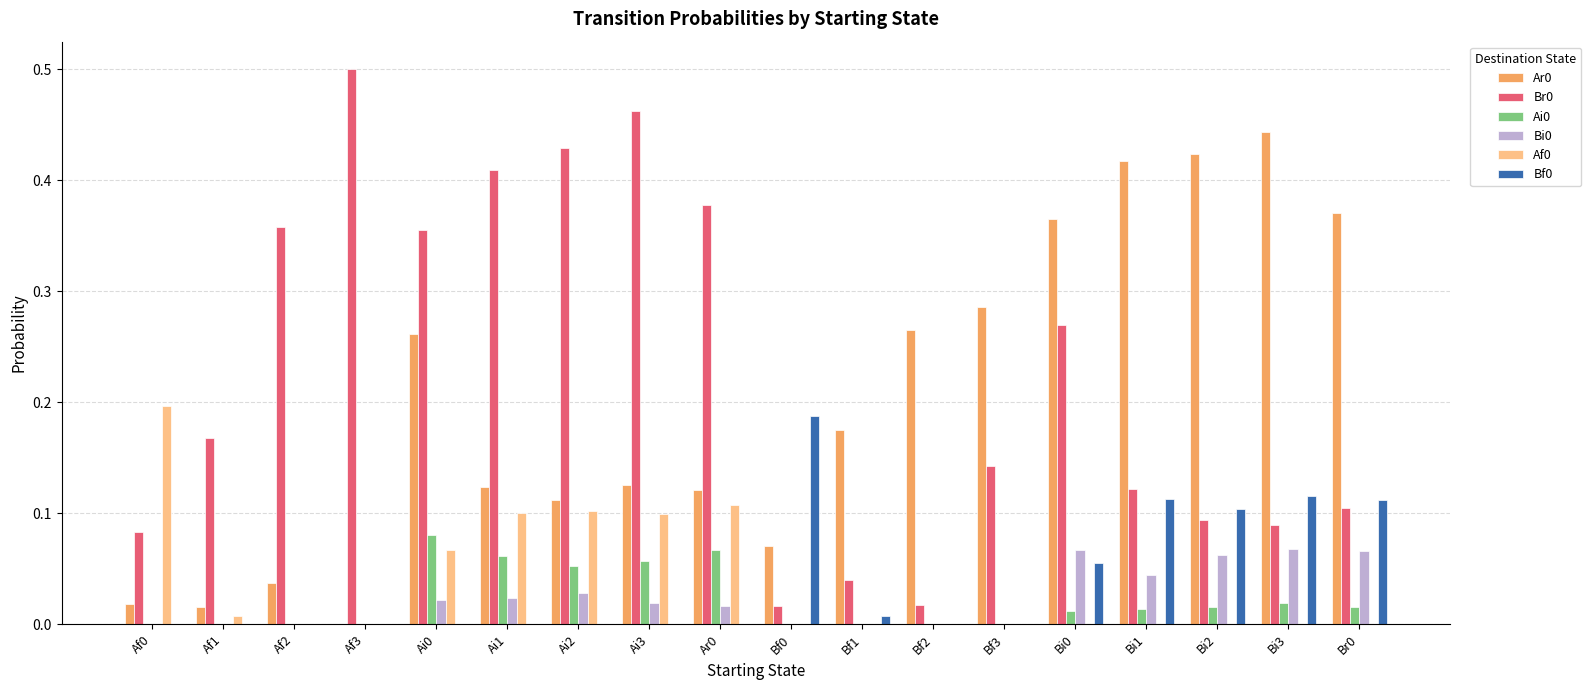

What is the sum of all Af0 values?

0.7